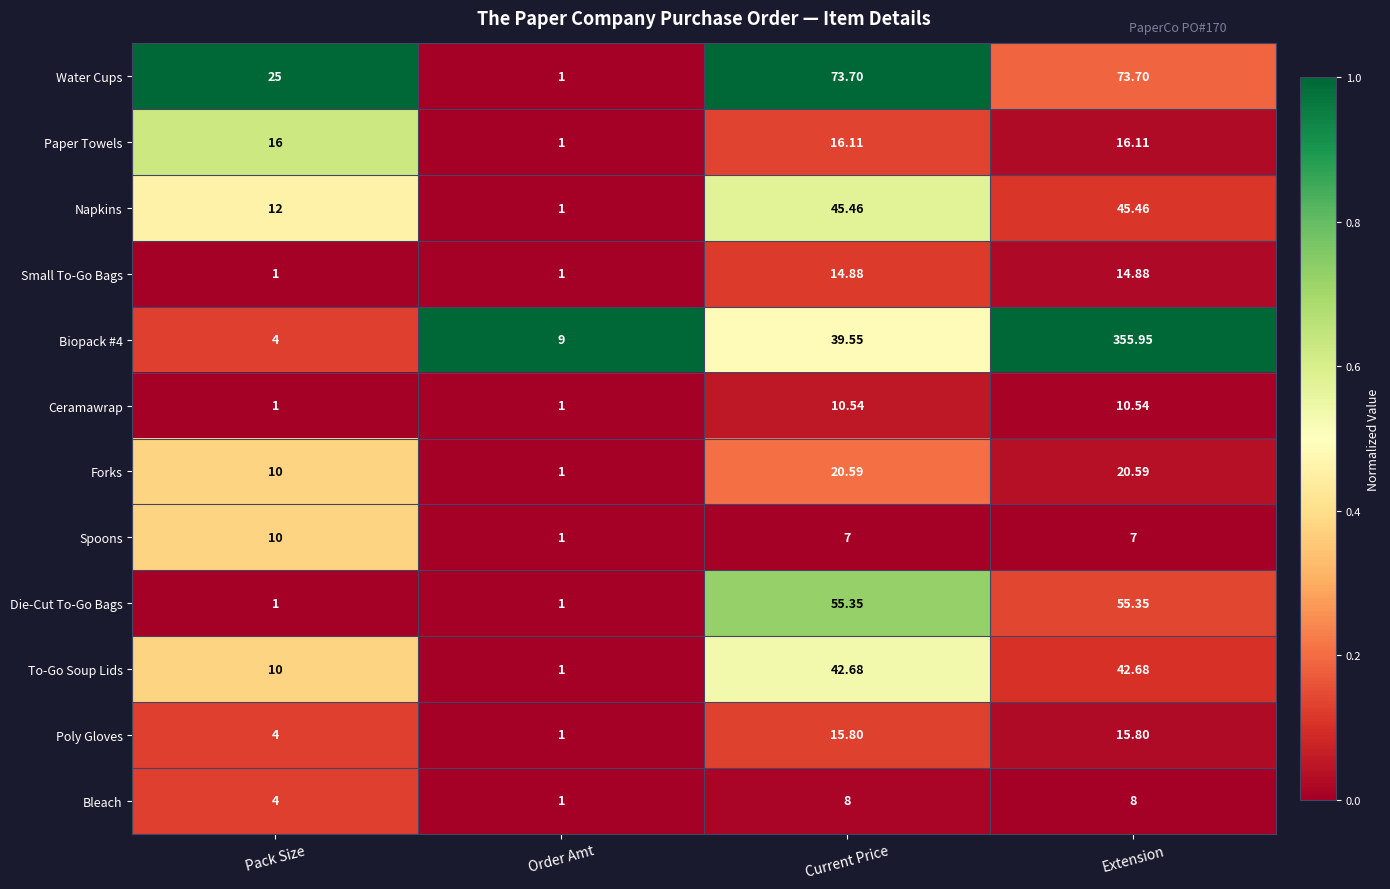

Which series has the widest spread of values?

Biopack #4